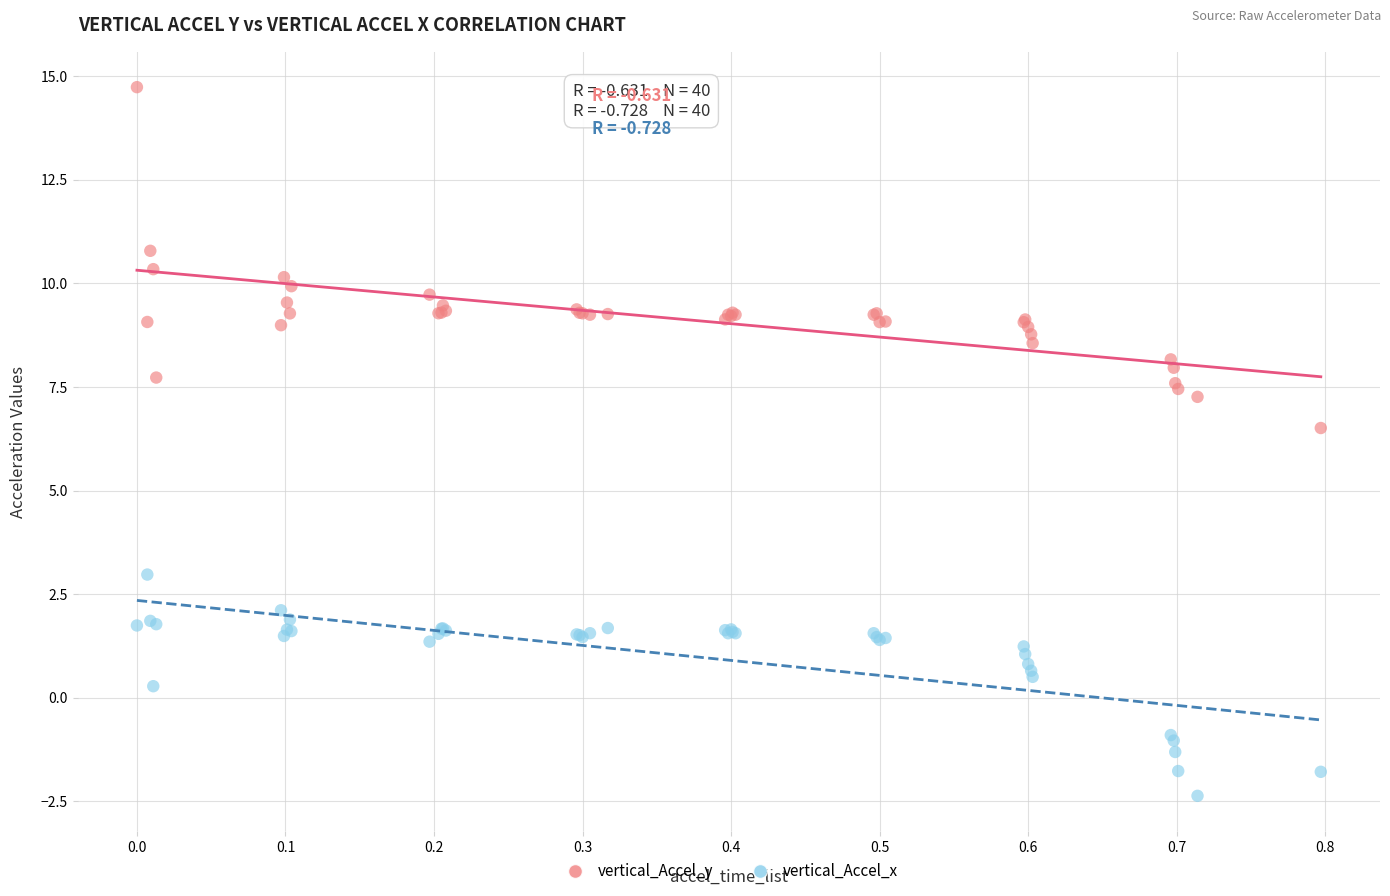

Which series has the widest spread of Y values?

vertical_Accel_y